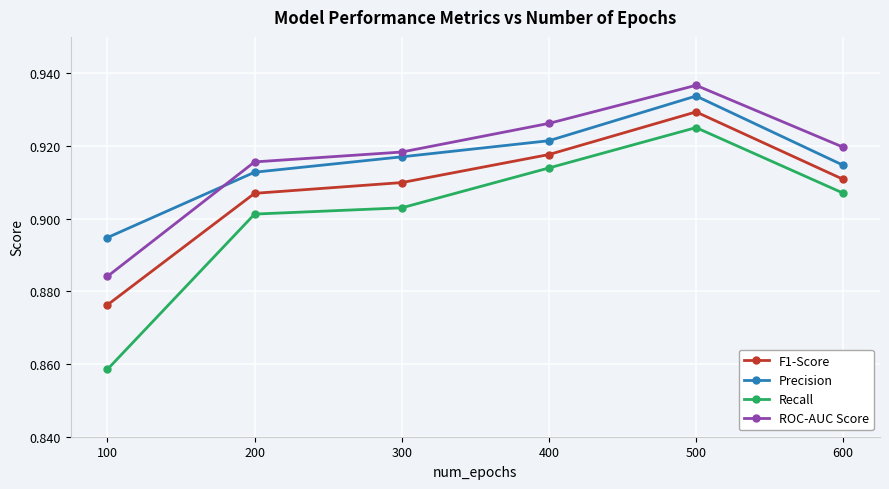

Which category has the lowest value in the Precision series?

100